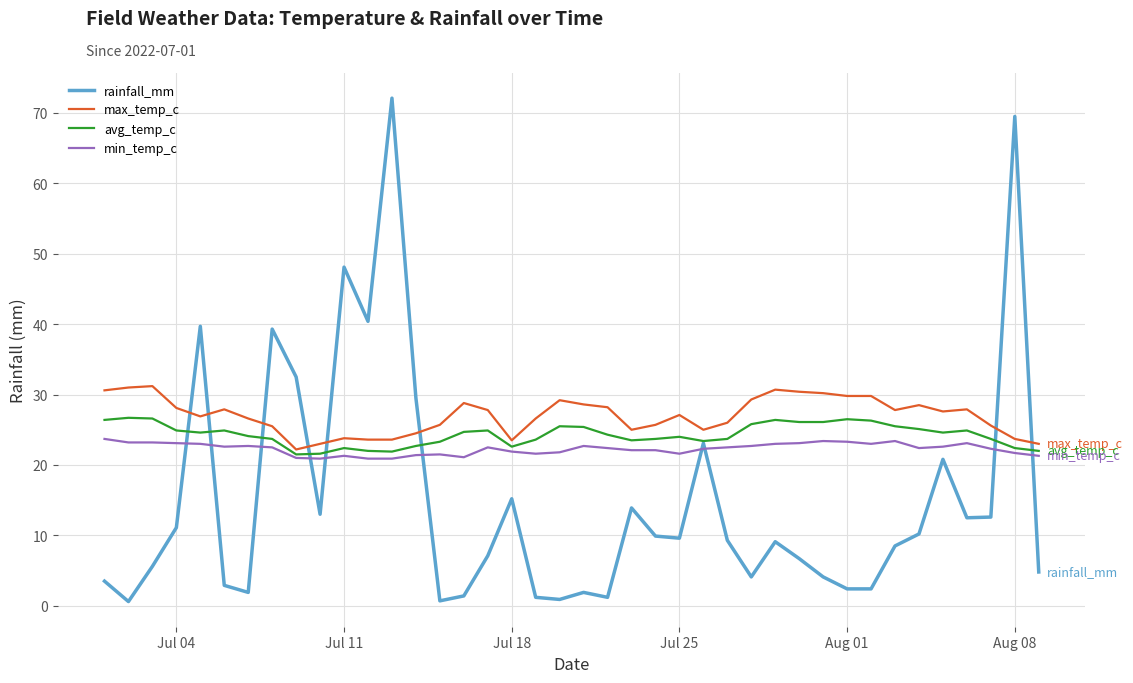

Which series has the widest spread of values?

rainfall_mm